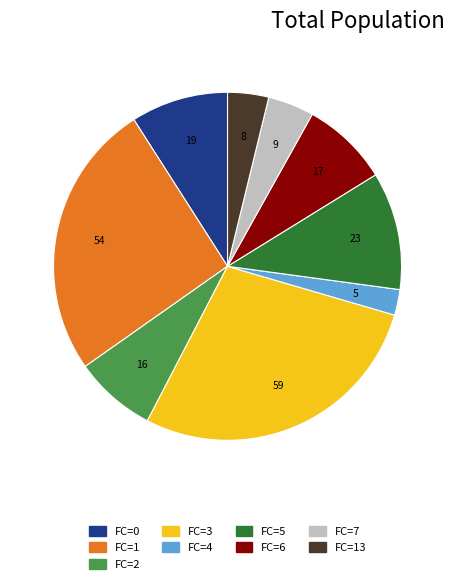

Is there a majority slice in this chart?

No